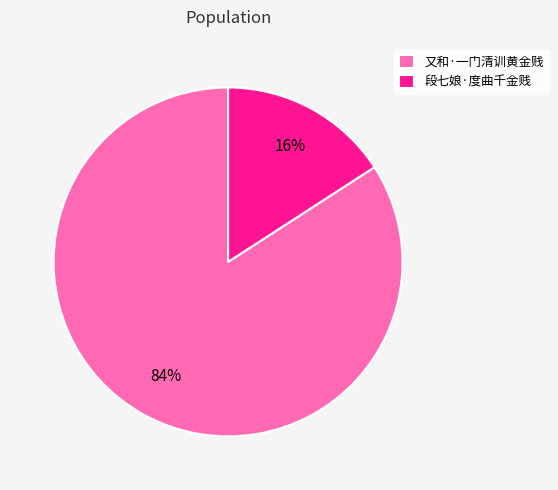

To the nearest percent, what portion does 段七娘·度曲千金贱 represent?

16%